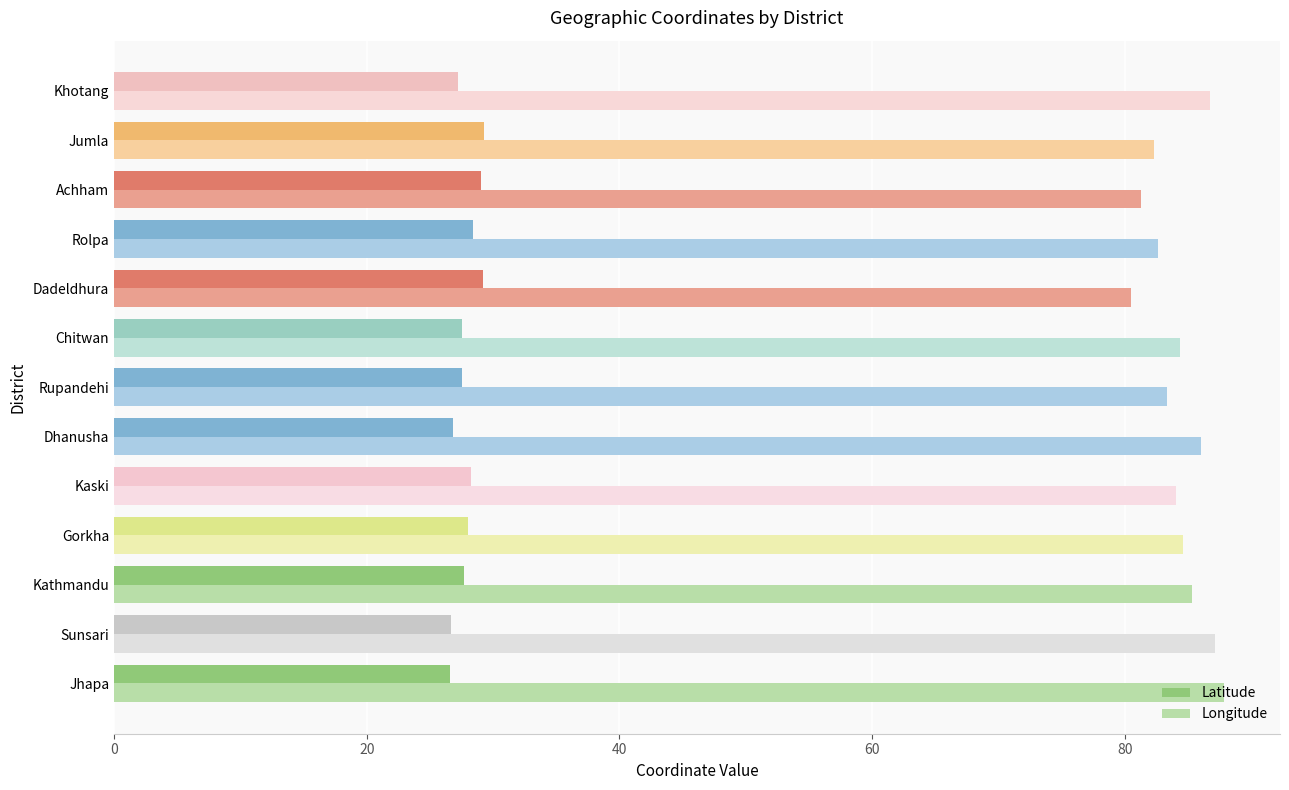

What is the maximum value shown in the chart?

87.9